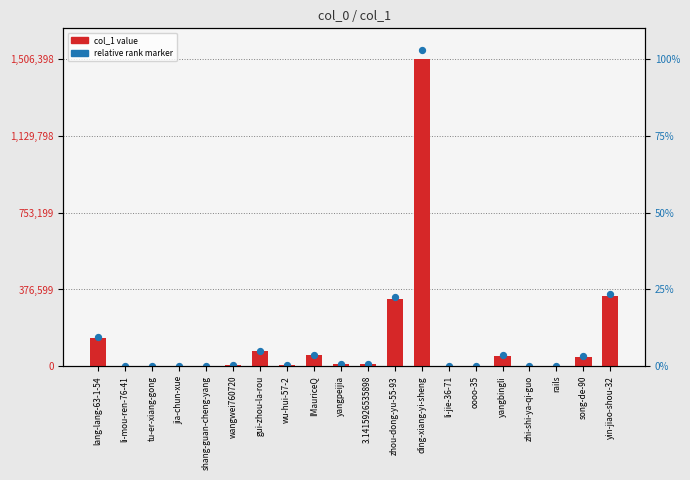

What are all the series names shown in the legend?

col_1 value, relative rank marker